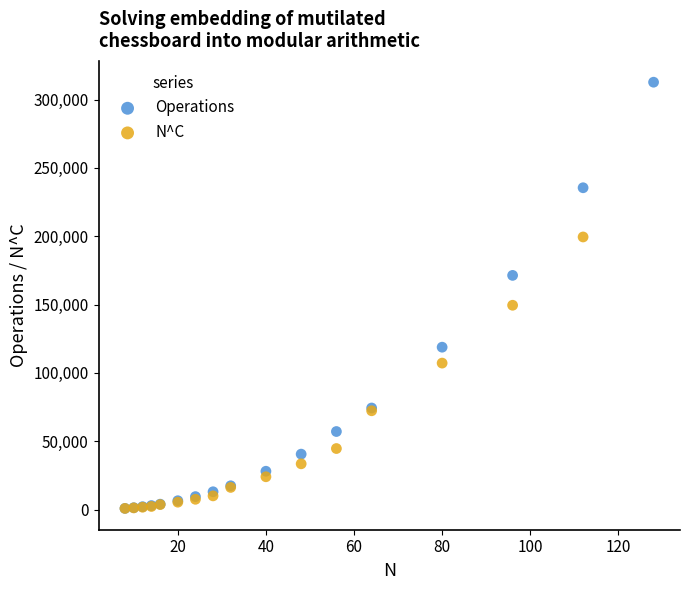

Which series reaches the maximum Y coordinate?

Operations